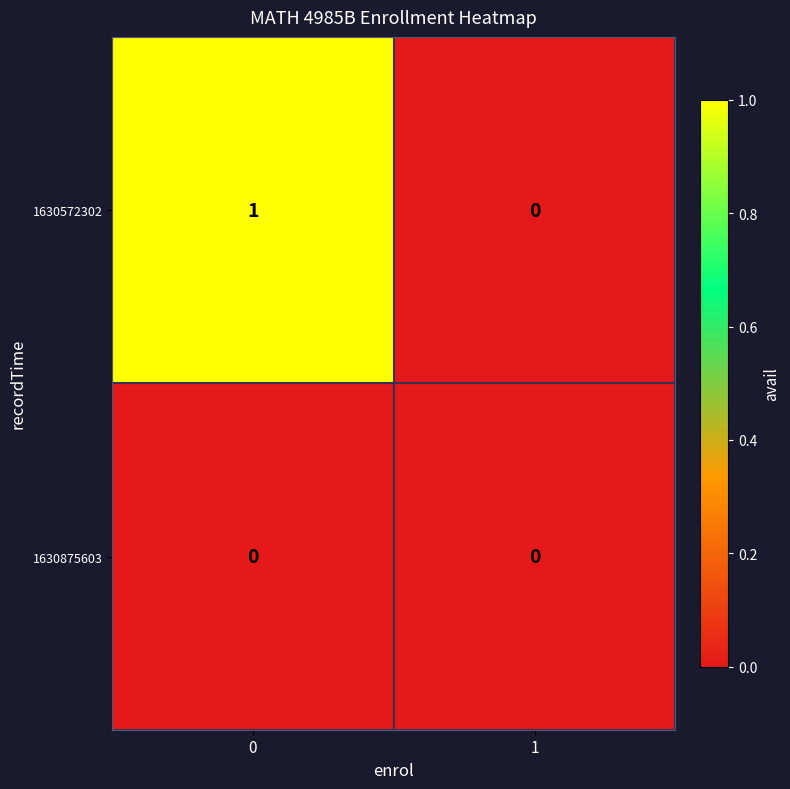

The value of 1630572302 at 1 is -1. True or false?

False